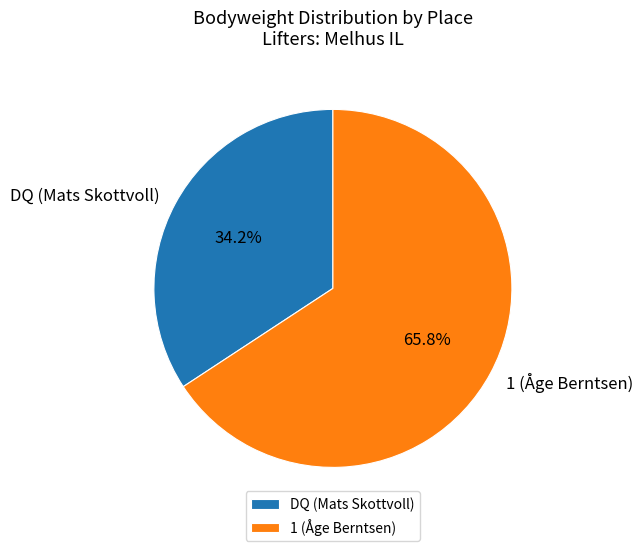

To the nearest percent, what percentage of the pie is DQ (Mats Skottvoll)?

34%